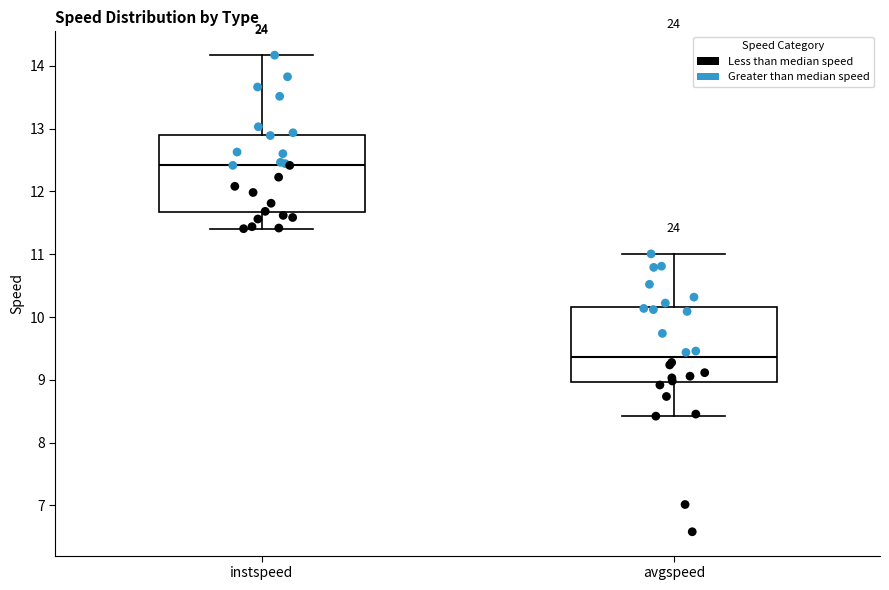

Reading left to right, read every box against the y-axis: the position of its median line, the range the box covers, and the ends of its whiskers. The values are not printed on the chart, so give them approximately, as read against the axis.

instspeed: median 12.4, box 11.7 to 12.9, whiskers 11.4 to 14.2
avgspeed: median 9.4, box 9.0 to 10.2, whiskers 8.4 to 11.0